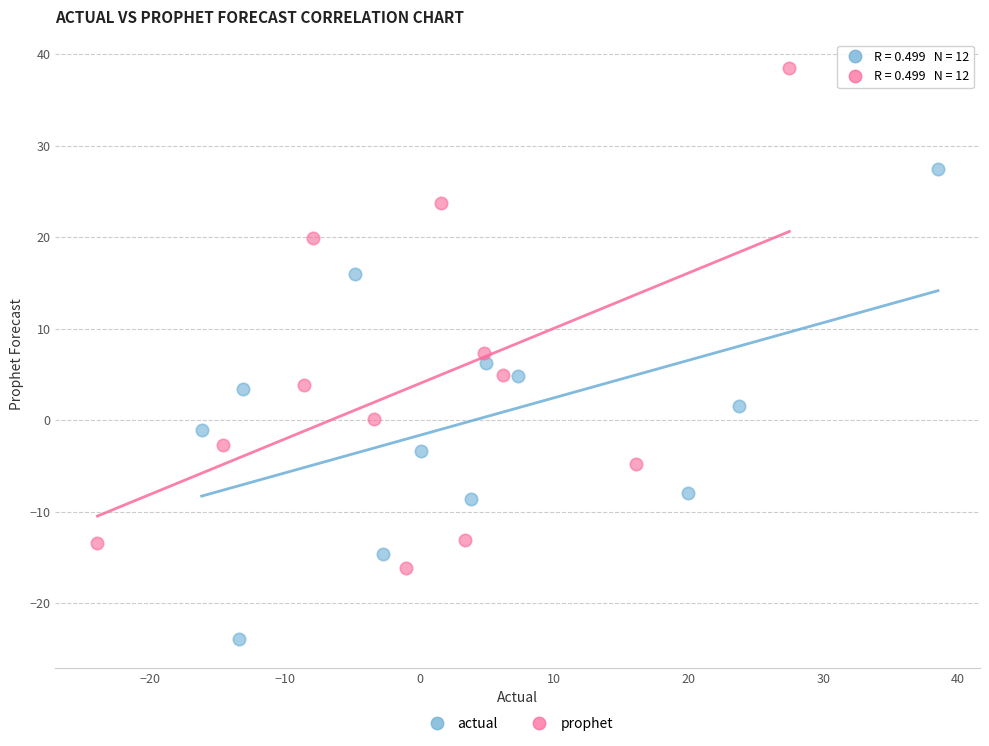

Which series contains the lowest Y value?

actual